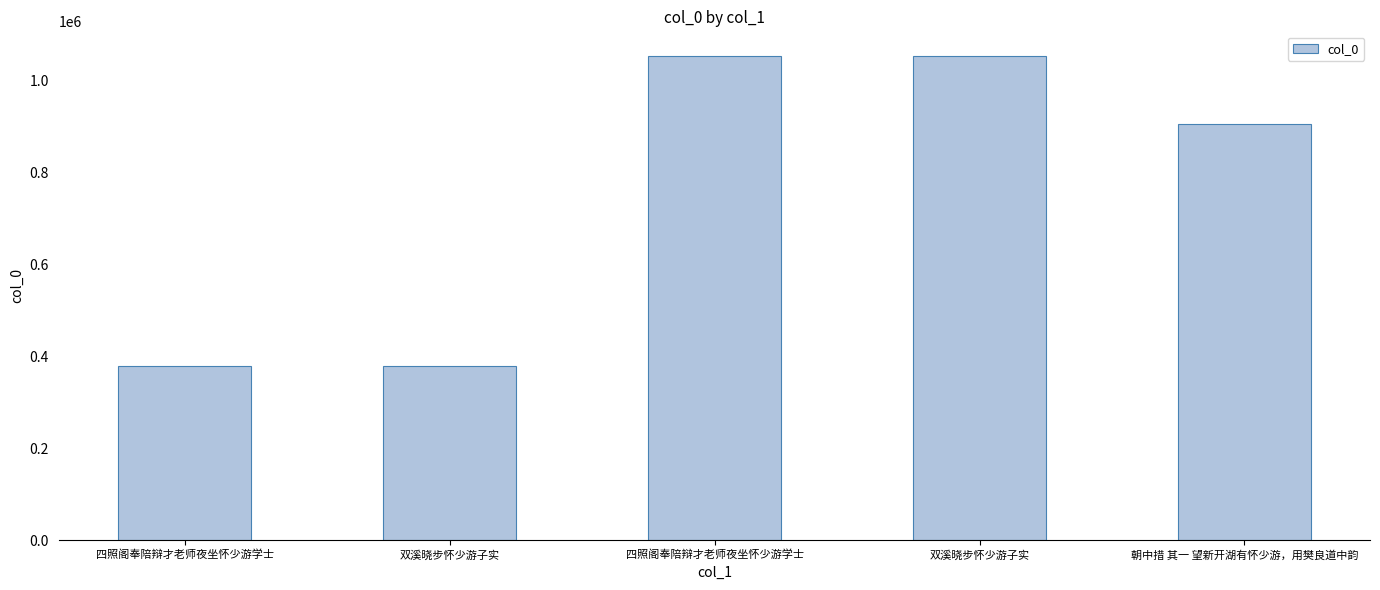

Rank the categories by value from highest to lowest.

四照阁奉陪辩才老师夜坐怀少游学士, 双溪晓步怀少游子实, 朝中措 其一 望新开湖有怀少游，用樊良道中韵, 双溪晓步怀少游子实, 四照阁奉陪辩才老师夜坐怀少游学士